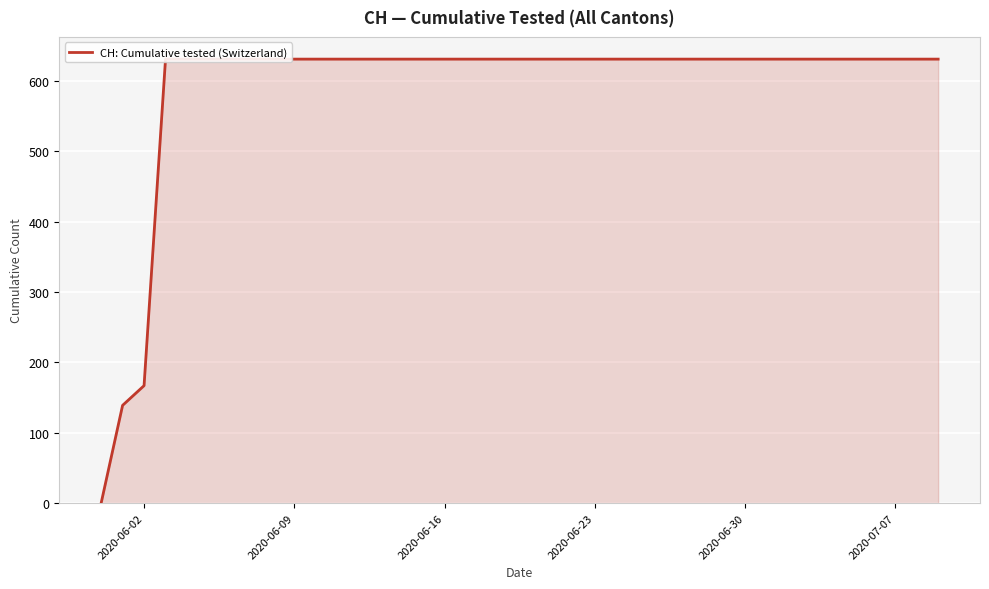

How many lines are shown in the chart?

1